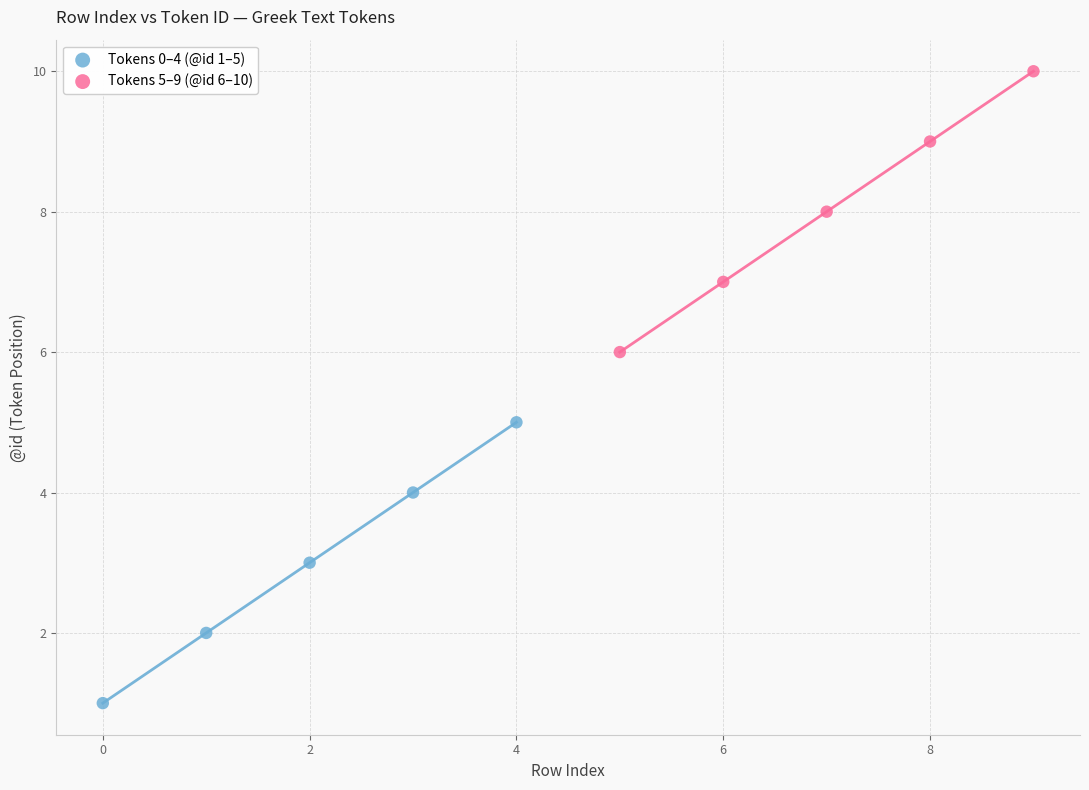

Which series contains the lowest Y value?

Tokens 0–4 (@id 1–5)